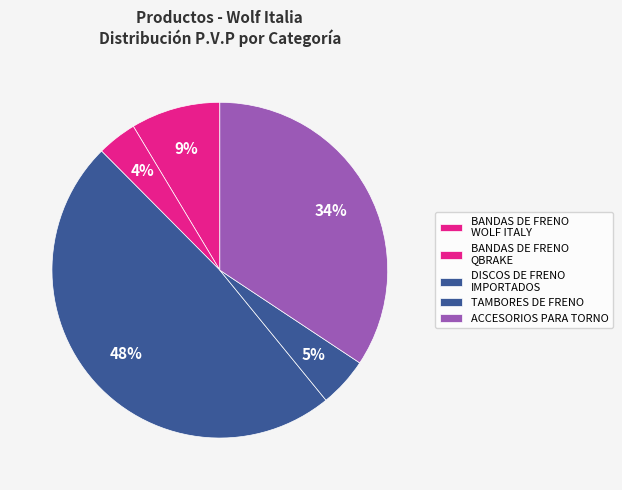

True or false: BANDAS DE FRENO WOLF ITALY accounts for 19% of the total.

False